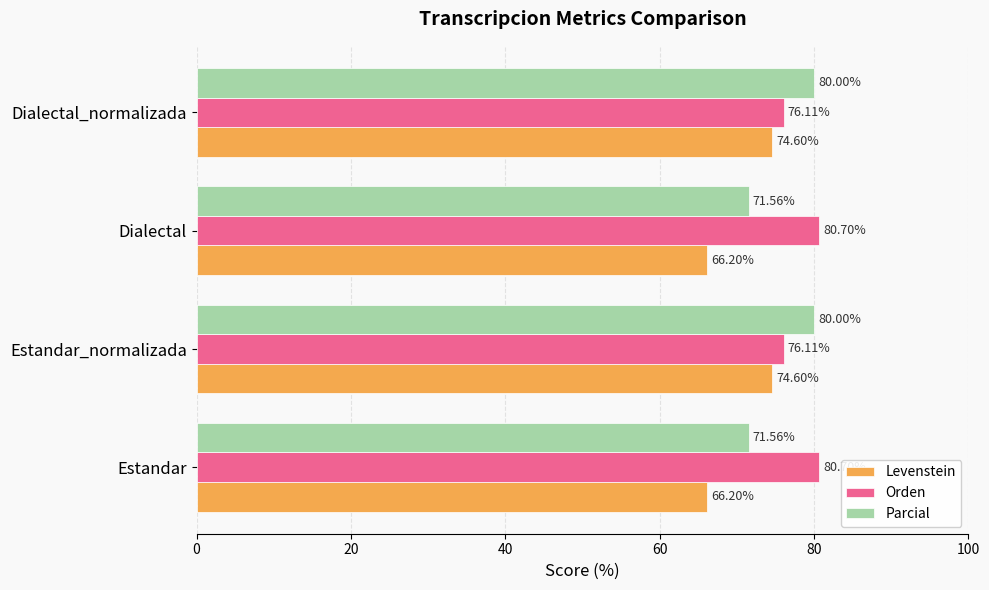

Rank the series by their average value, from highest to lowest.

Orden, Parcial, Levenstein